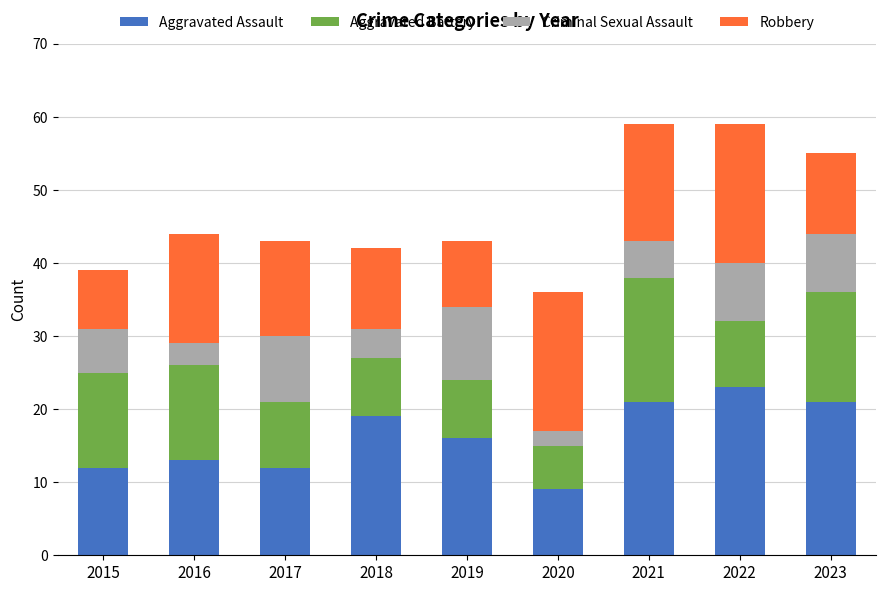

Is it true that Aggravated Assault equals 9 at 2020?

True